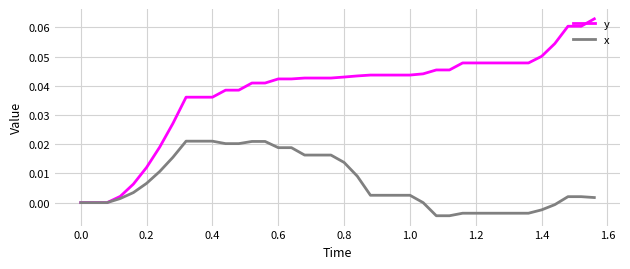

Which series has the largest total across all categories?

y